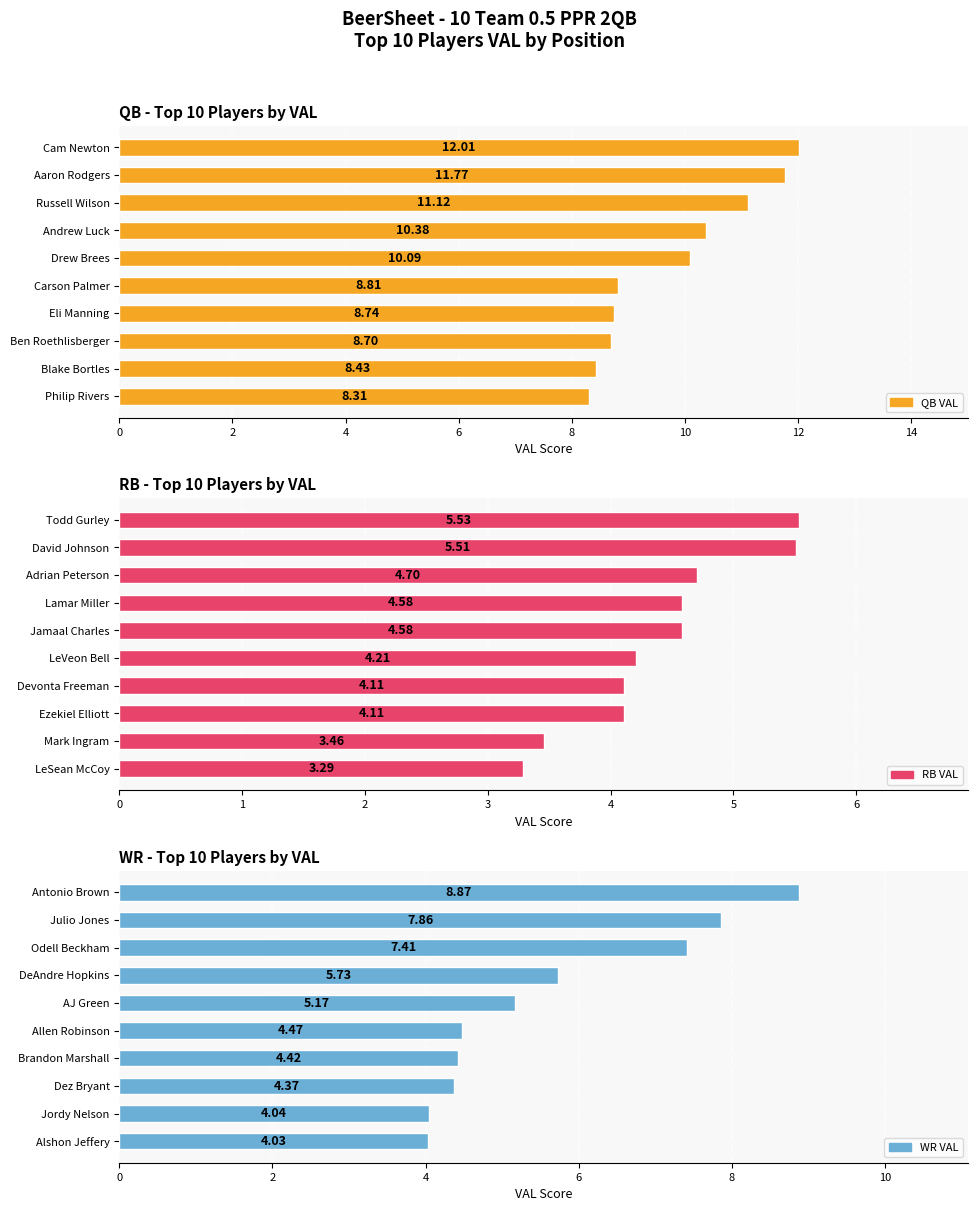

Reading right to left, transcribe all the data shown in this chart.

QB: 12.0	11.8	11.1	10.4	10.1	8.8	8.7	8.7	8.4	8.3
RB: 5.5	5.5	4.7	4.6	4.6	4.2	4.1	4.1	3.5	3.3
WR: 8.9	7.9	7.4	5.7	5.2	4.5	4.4	4.4	4.0	4.0